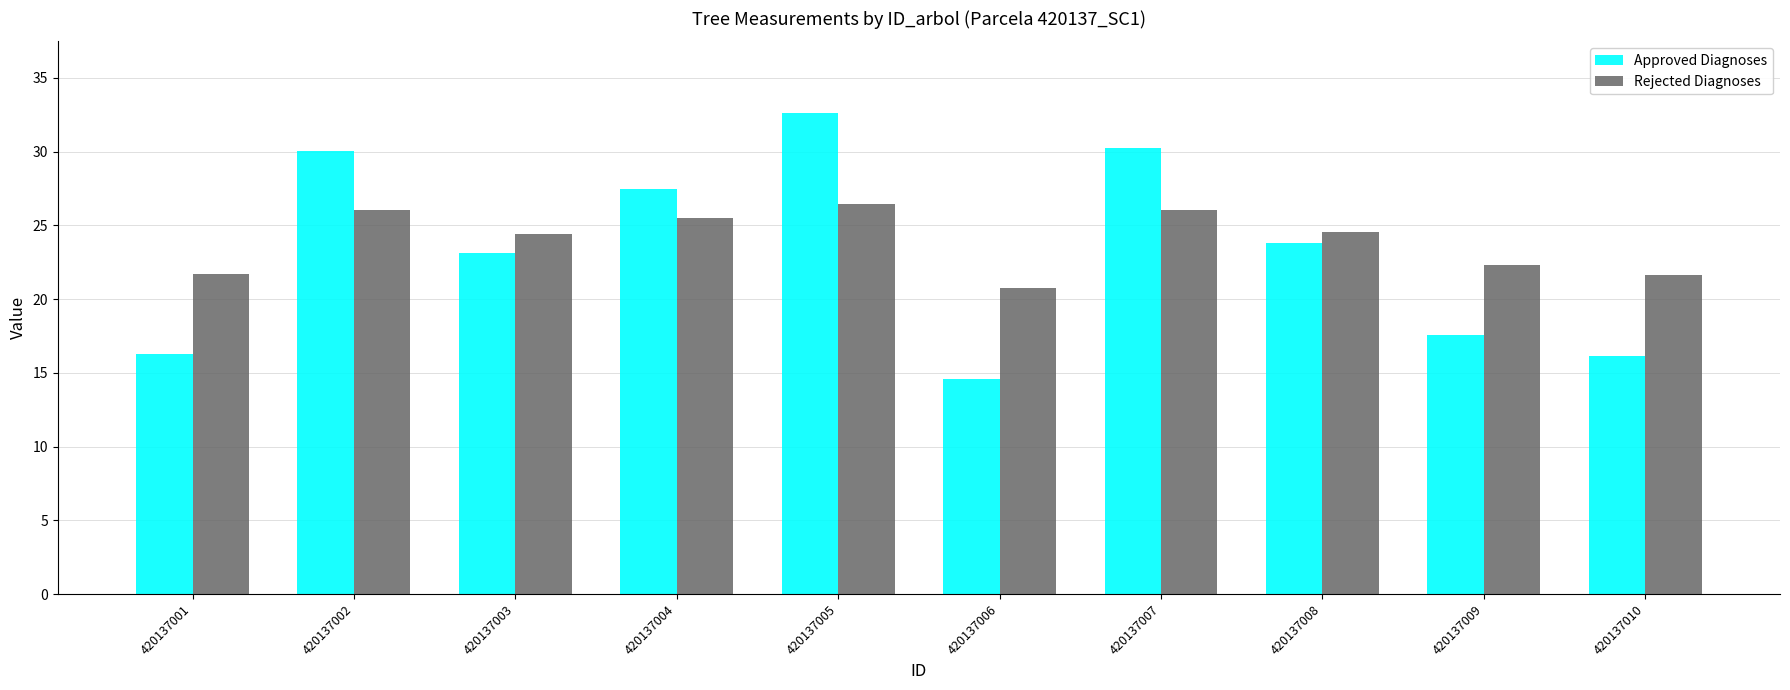

At which category is the sum across all series the highest?

420137005